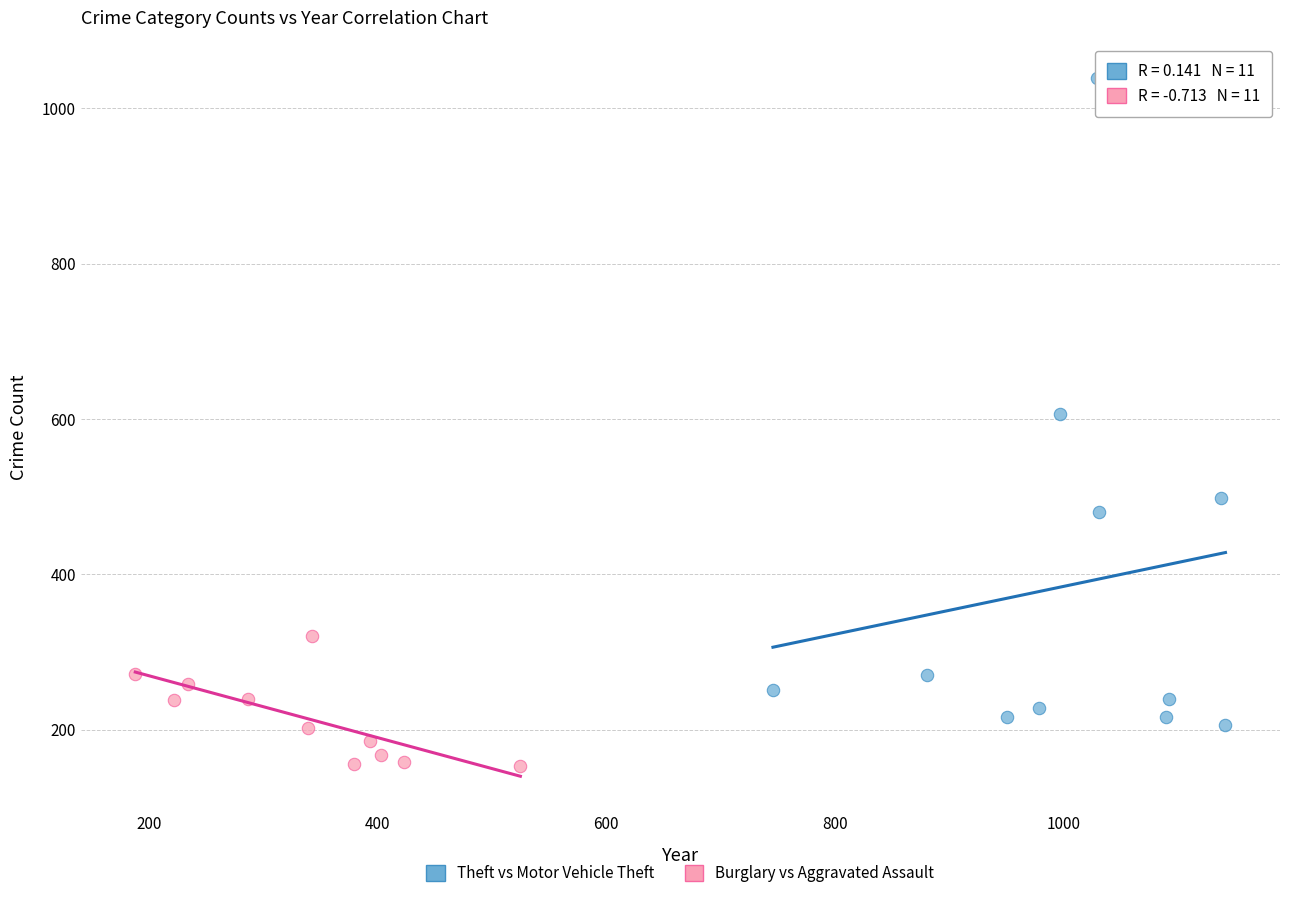

Which series contains the lowest Y value?

Burglary vs Aggravated Assault